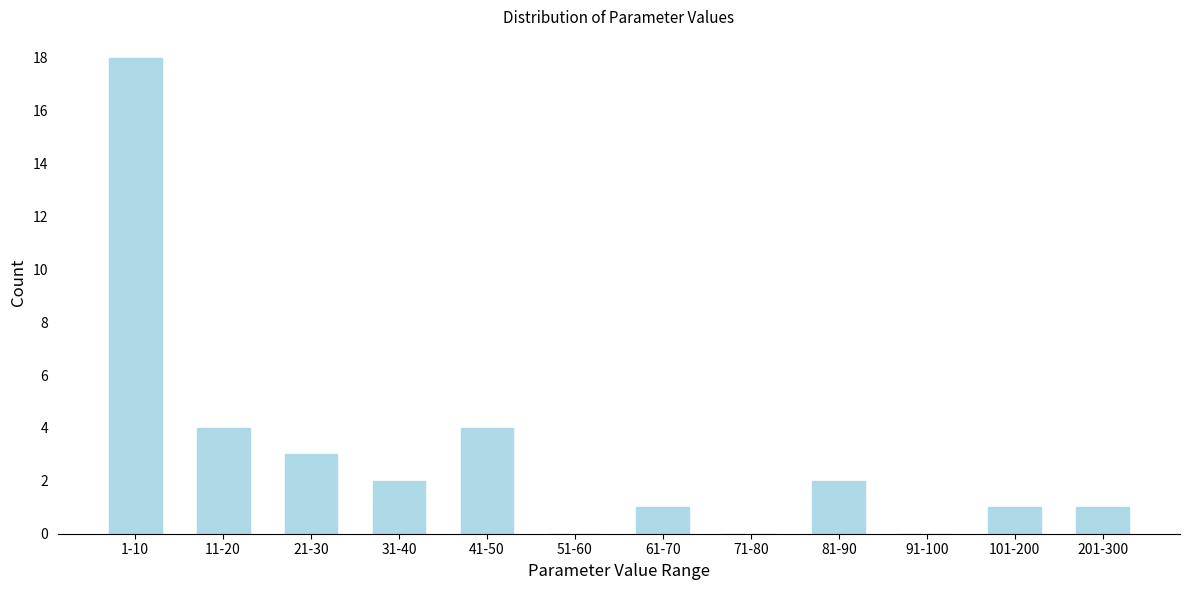

Reading left to right, extract all data points from this chart.

1-10=18	11-20=4	21-30=3	31-40=2	41-50=4	51-60=0	61-70=1	71-80=0	81-90=2	91-100=0	101-200=1	201-300=1